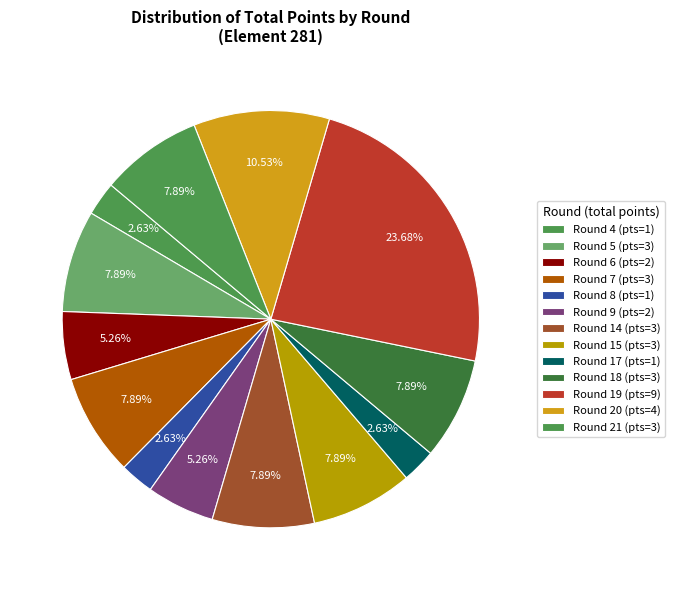

How many slices are in this pie chart?

13